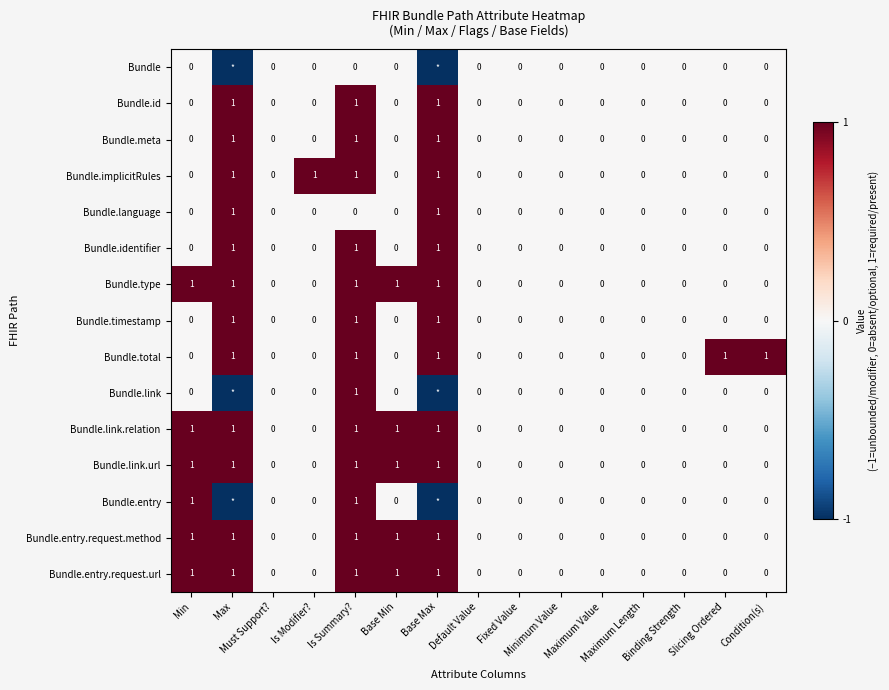

What is the greatest value displayed?

1